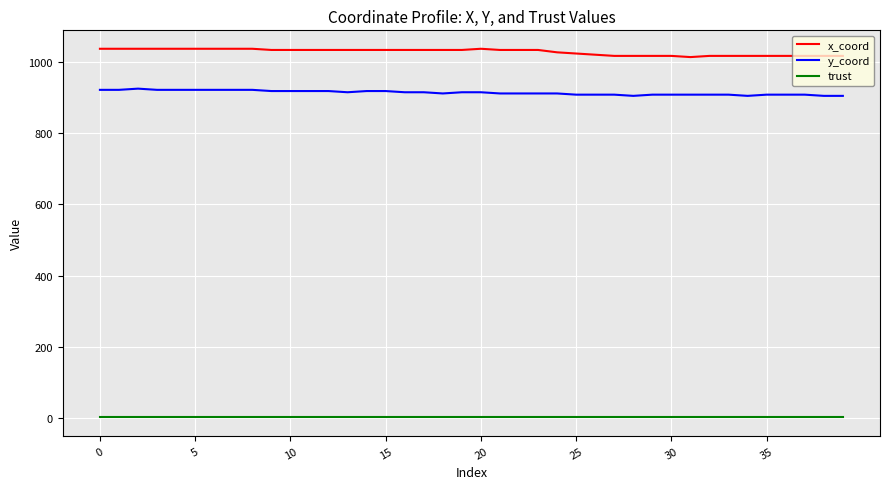

Which series has the largest total across all categories?

x_coord